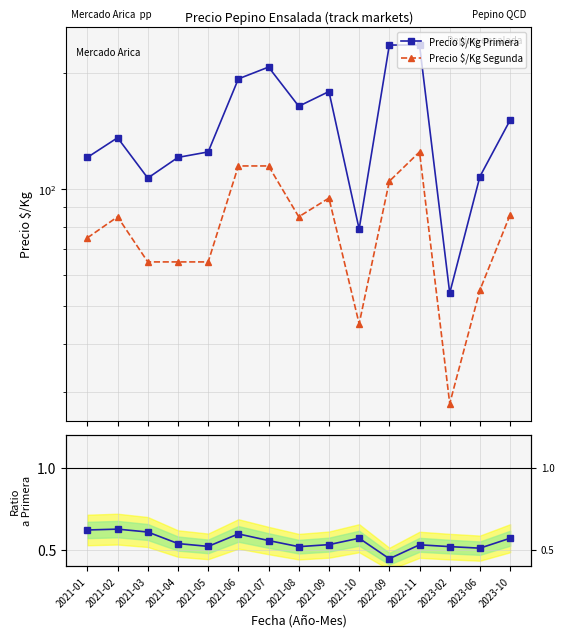

What is the label of the 8th point from the left?

2021-08